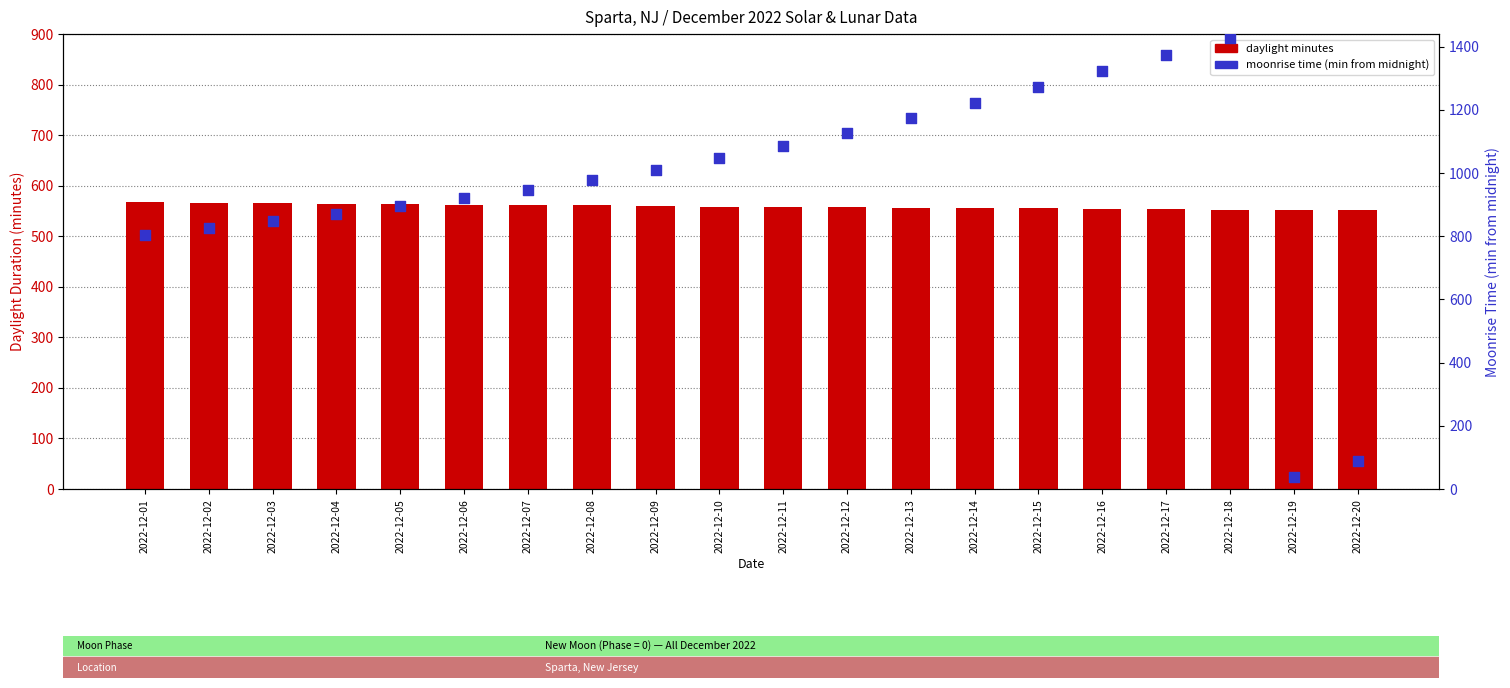

Which series contains the lowest Y value?

moonrise time (min)